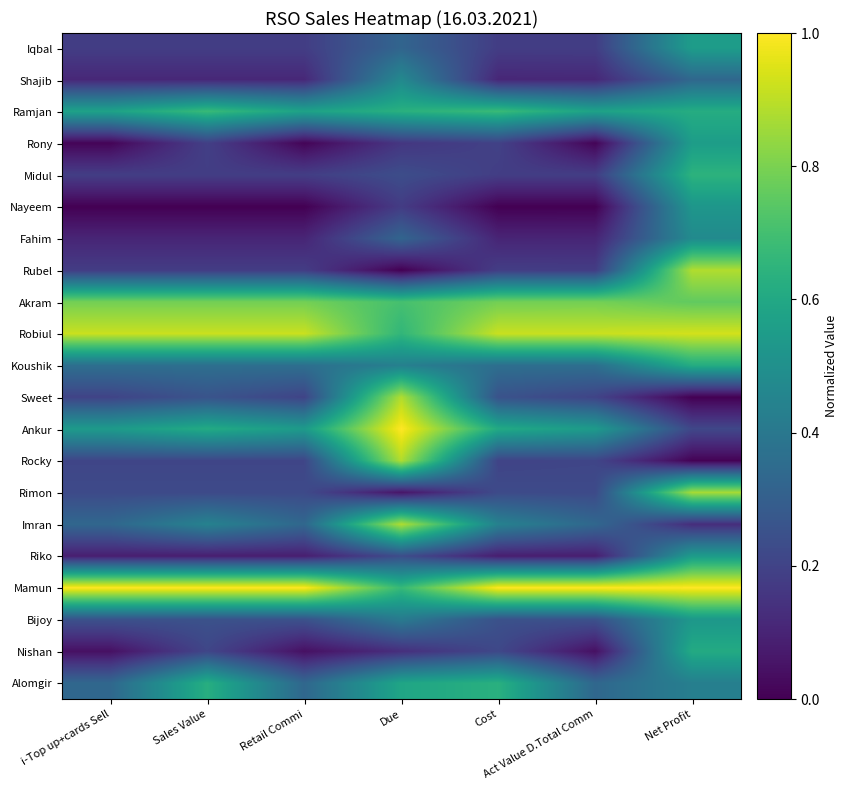

Which has a higher value, Sales Value or i-Top up+cards Sell?

Sales Value